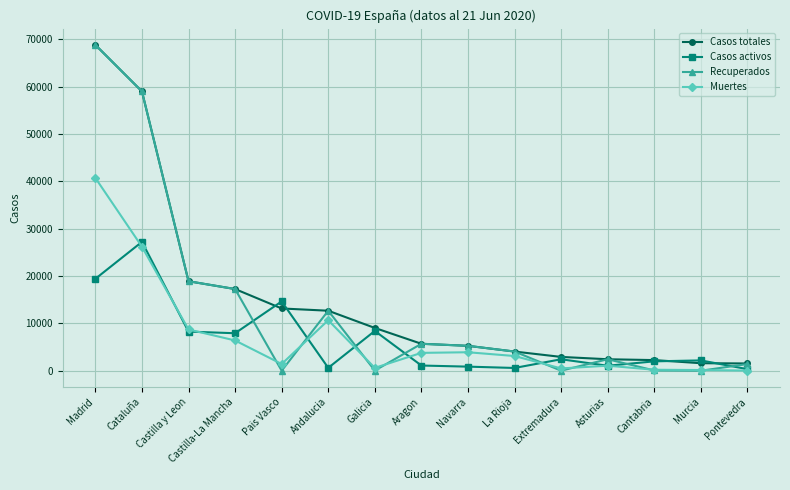

The value of Casos totales at Aragon is 9559. True or false?

False